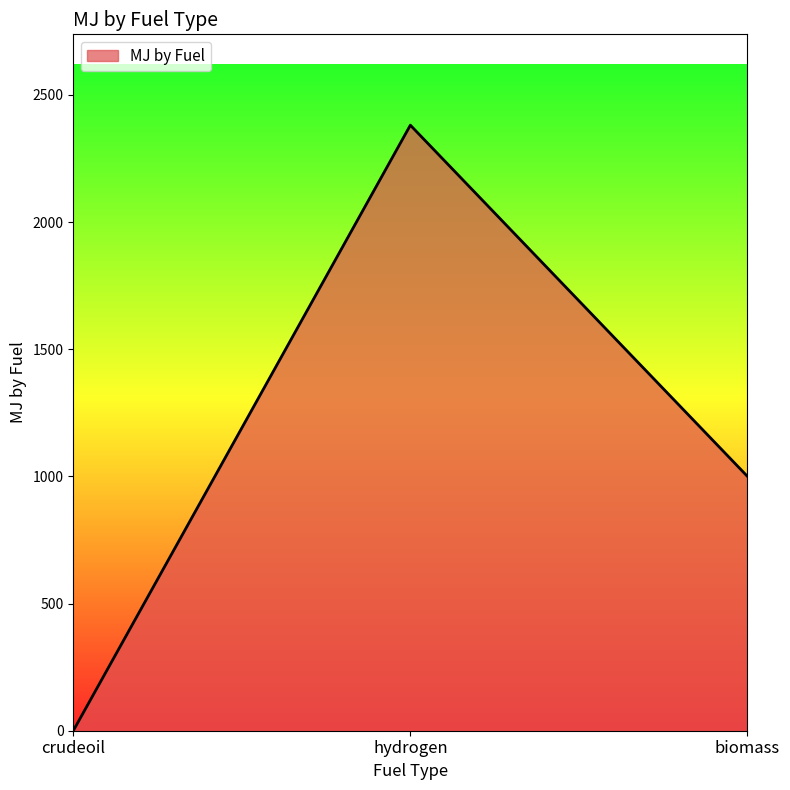

What is the difference between the values at hydrogen and biomass?

1381.0